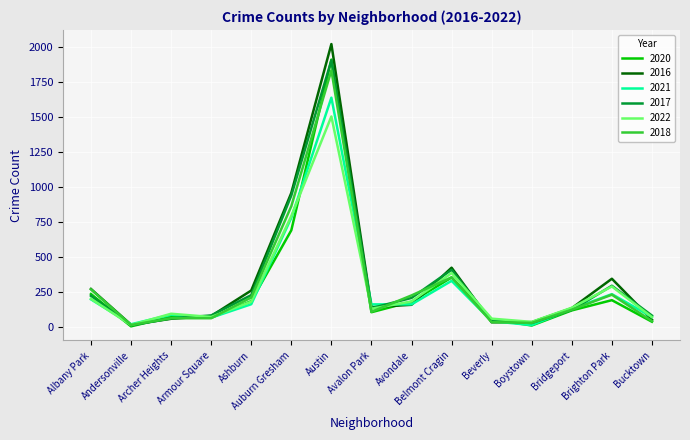

At which category is the sum across all series the highest?

Austin